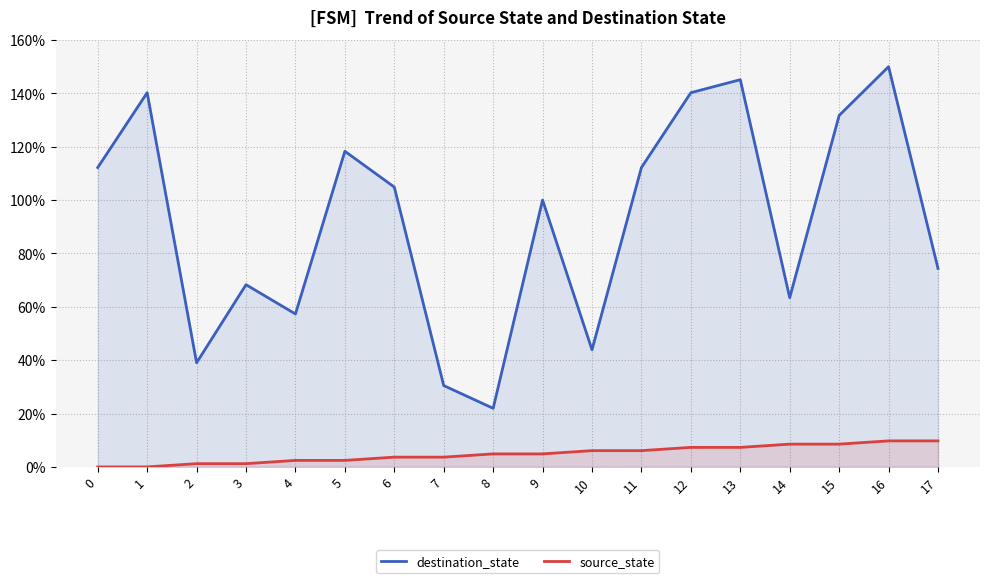

What is the total value across all series at 15?

140.2